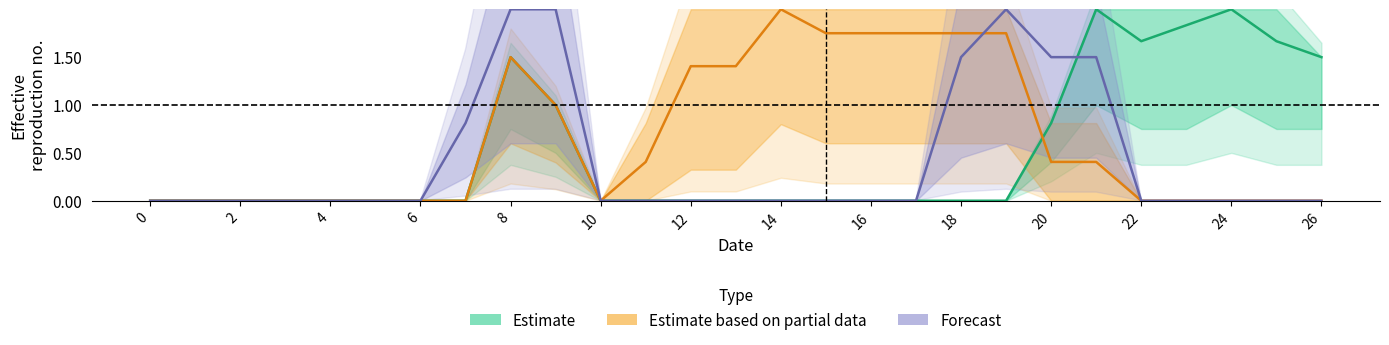

Which has a higher value, 14 or 17?

14